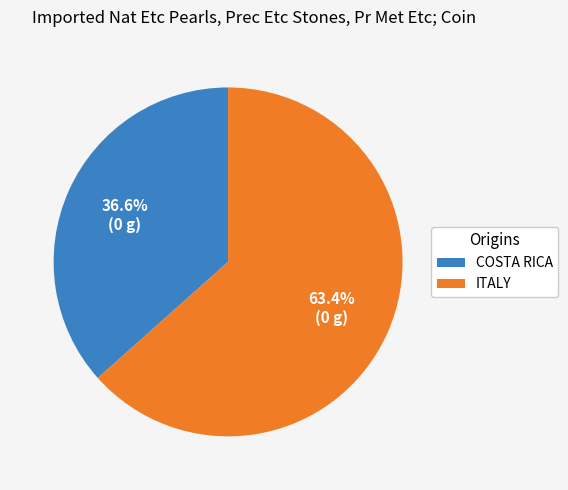

Is there any slice that represents more than half of the pie?

Yes